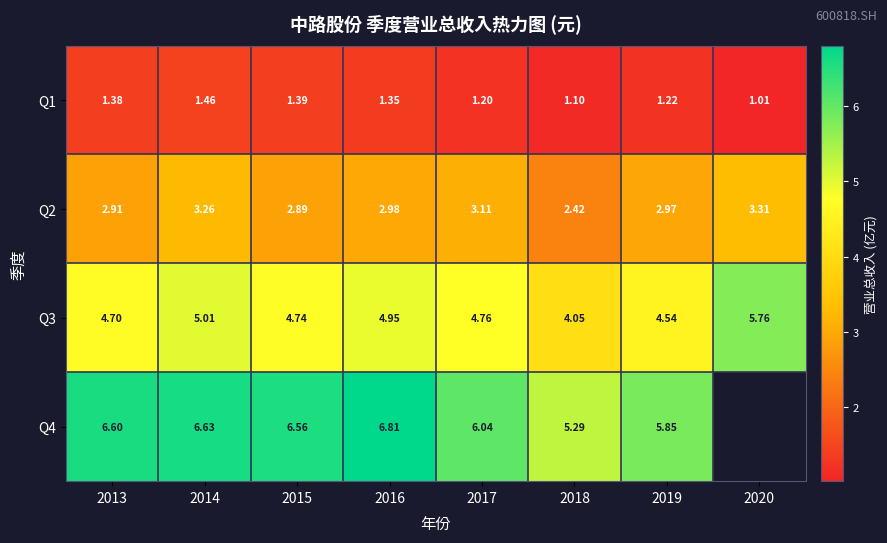

Is the value of Q1 at 2014 greater than the value of Q4 at 2013?

No